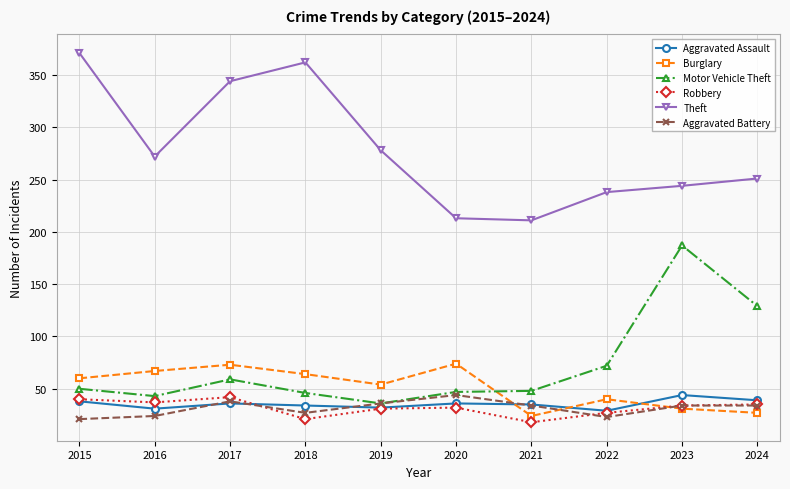

Where is the first local maximum for Robbery?

2017